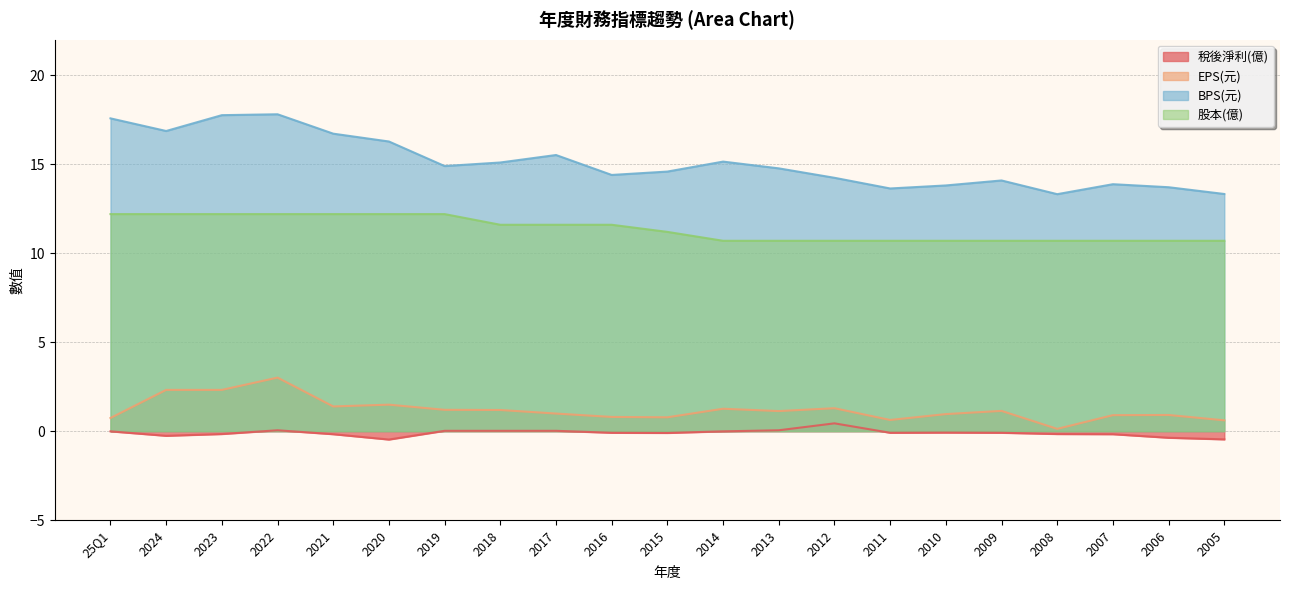

True or false: EPS(元) and 稅後淨利(億) intersect in this chart.

False